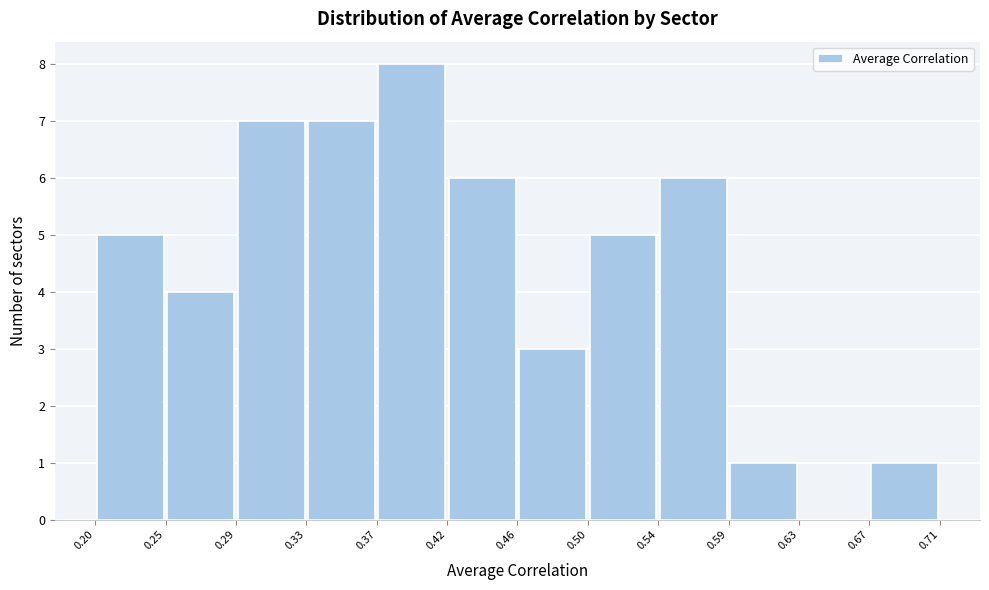

Over which range of the x-axis is the bar tallest?

0.37 to 0.42